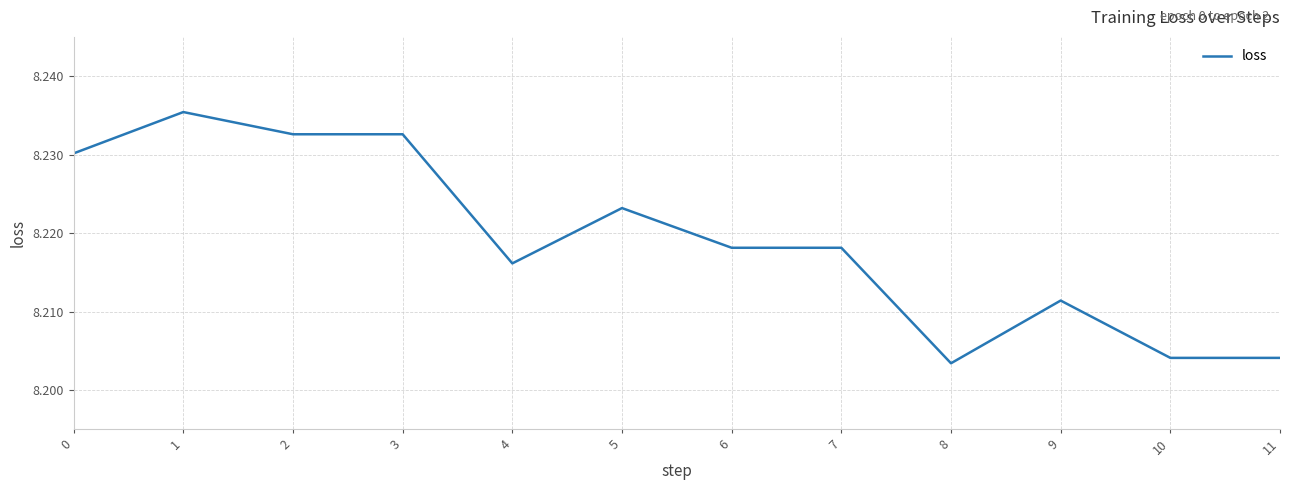

What is the ratio of the value at 8 to the value at 2?

1.0